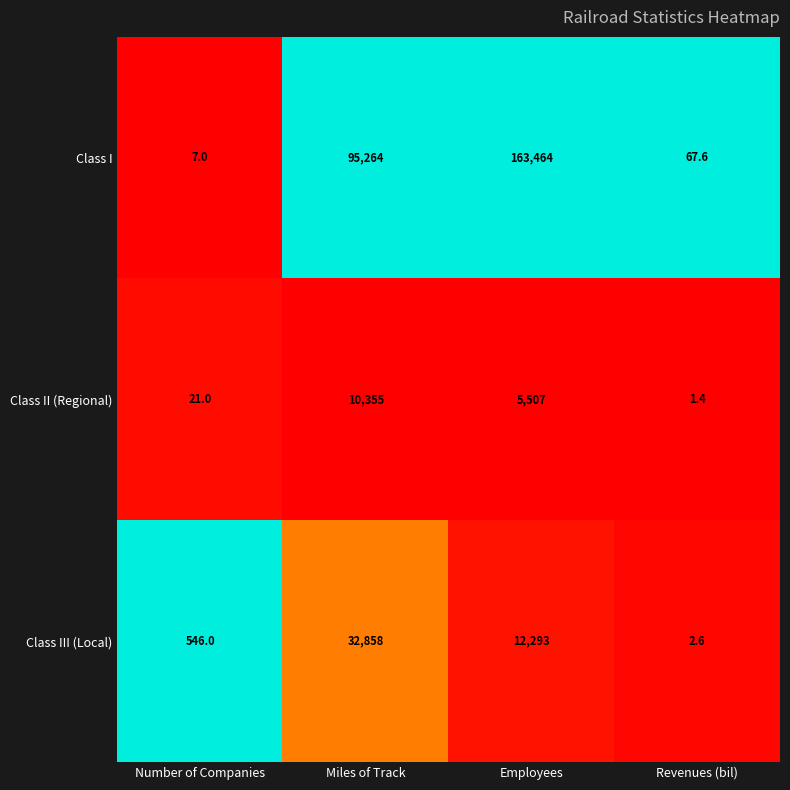

Is the value of Class II (Regional) at Employees greater than the value of Class I at Revenues (bil)?

Yes